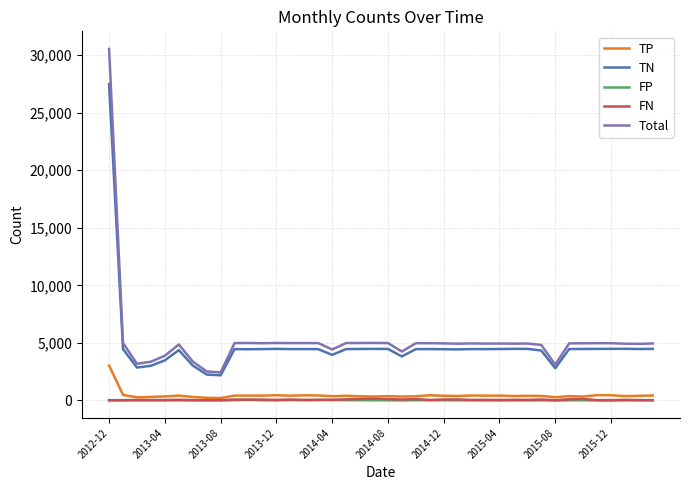

Which series has the largest range (max minus min)?

Total